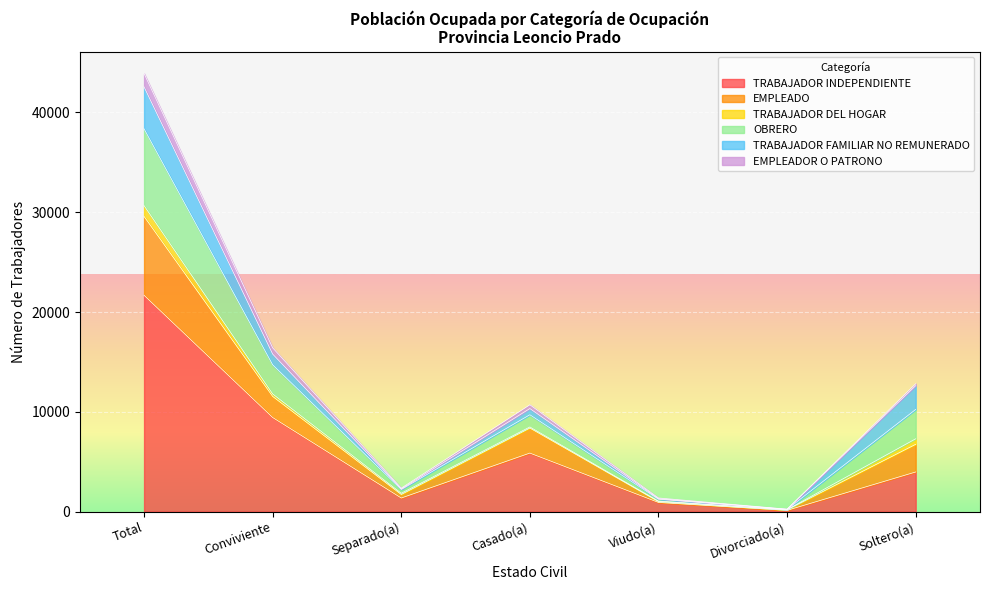

True or false: TRABAJADOR INDEPENDIENTE has a value of 8432 at Casado(a).

False